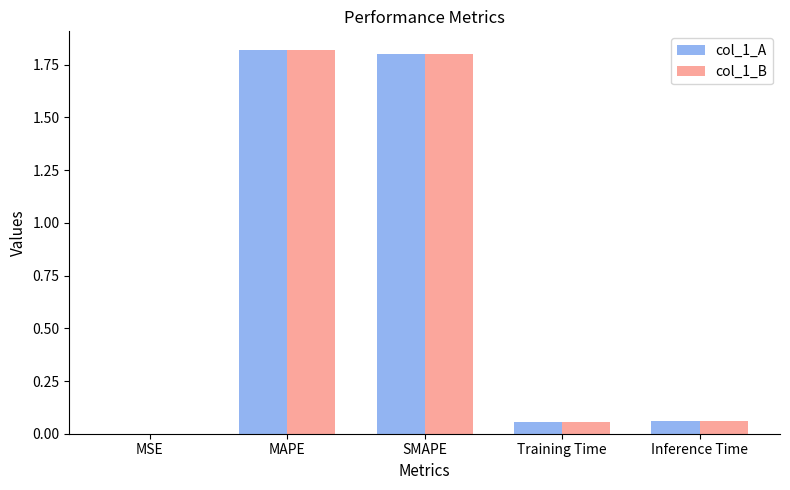

What is the greatest value displayed?

1.8